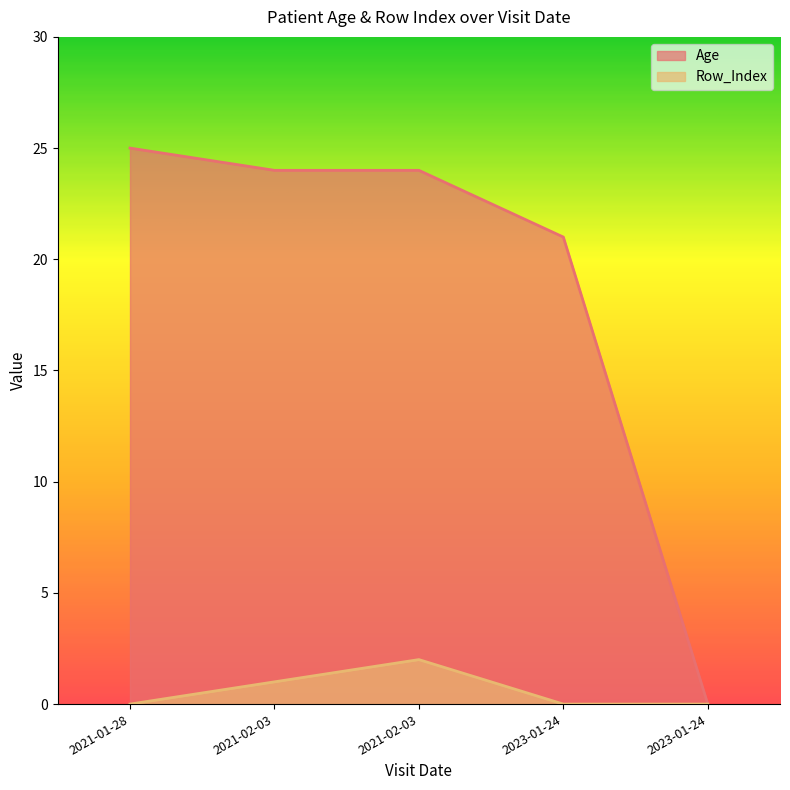

Which series has the widest spread of values?

Age